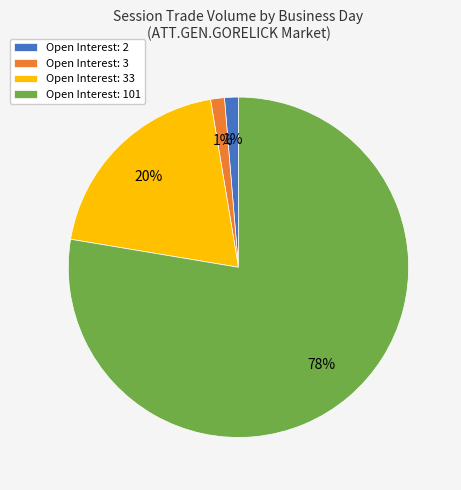

Does any single category account for the majority?

Yes